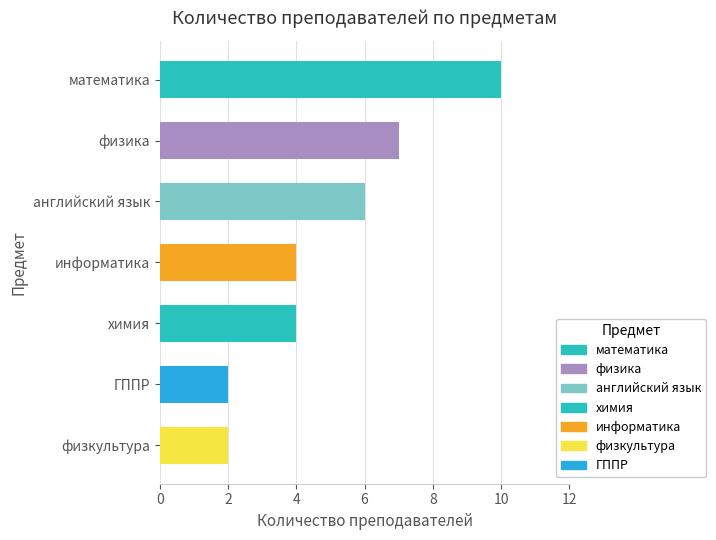

Between ГППР and информатика, which is larger?

информатика